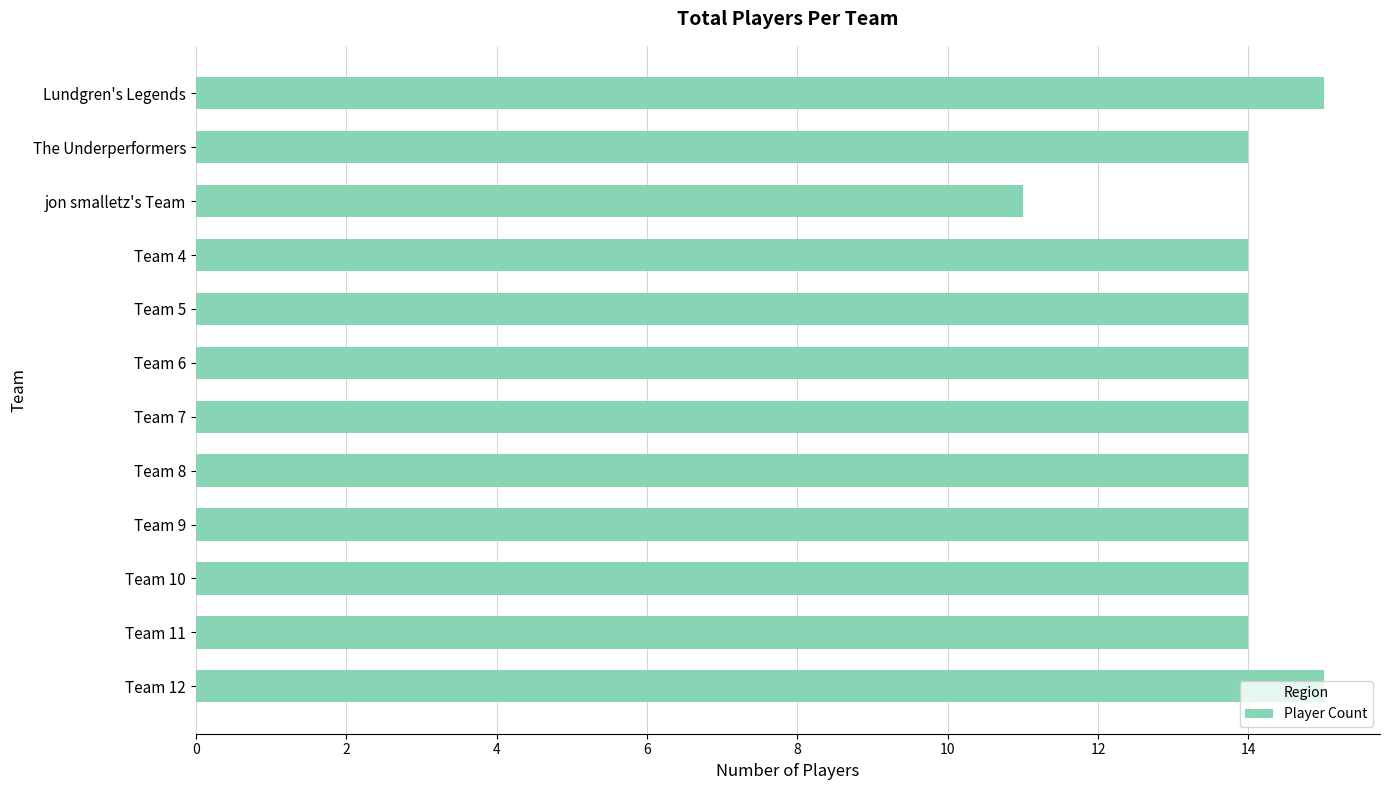

What is the sum of all values?

167